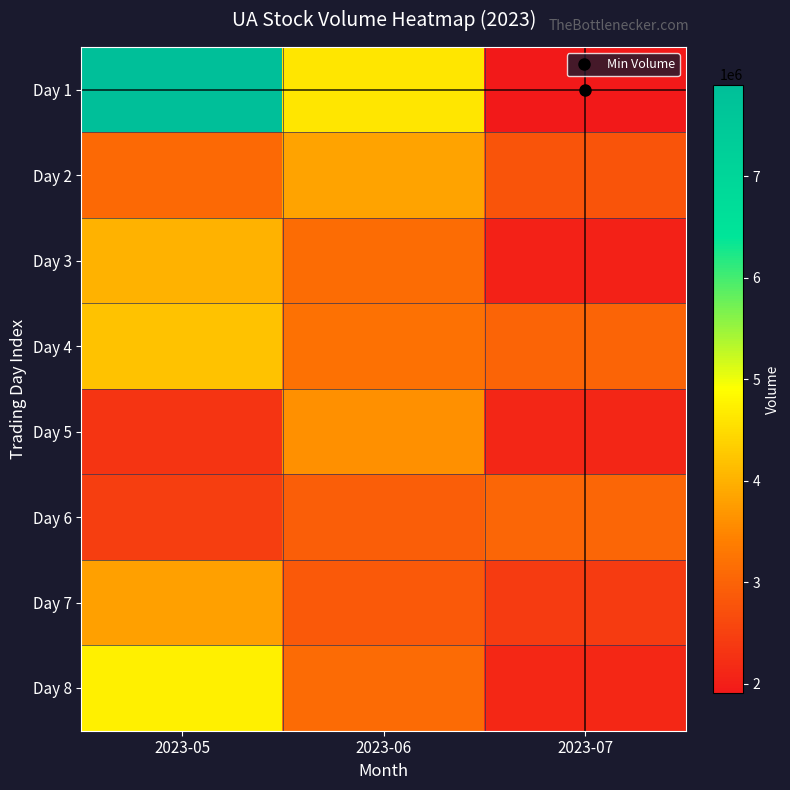

What is the maximum value shown in the chart?

7901589